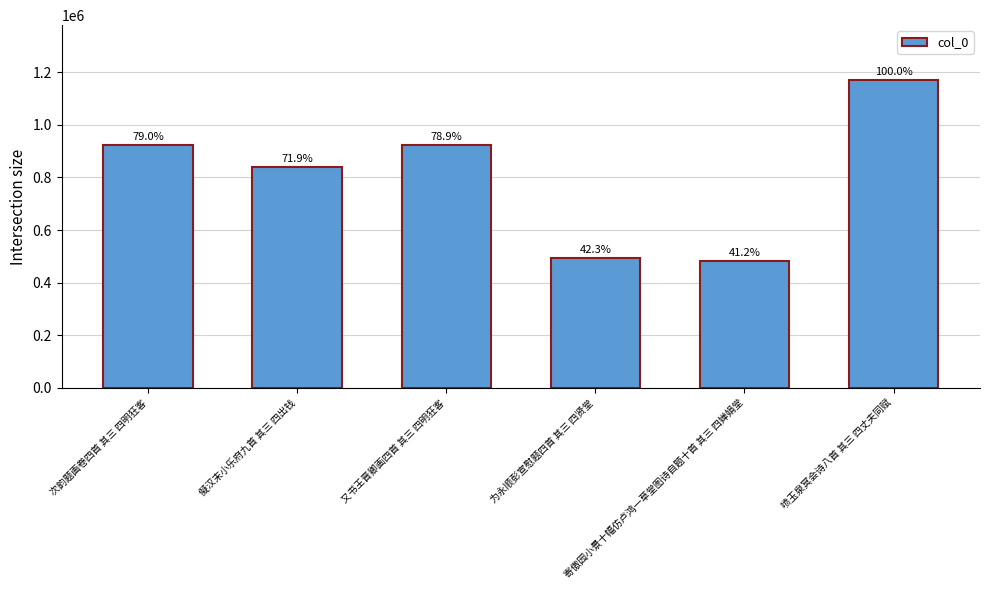

List the labels in order of value, largest first.

喷玉泉冥会诗八首 其三 四丈夫同赋, 次韵题画卷四首 其三 四明狂客, 又书王晋卿画四首 其三 四明狂客, 儗汉末小乐府九首 其三 四出钱, 为永顺彭宣慰题四首 其三 四贤堂, 寄傲园小景十幅仿卢鸿一草堂图诗自题十首 其三 四婵娟堂